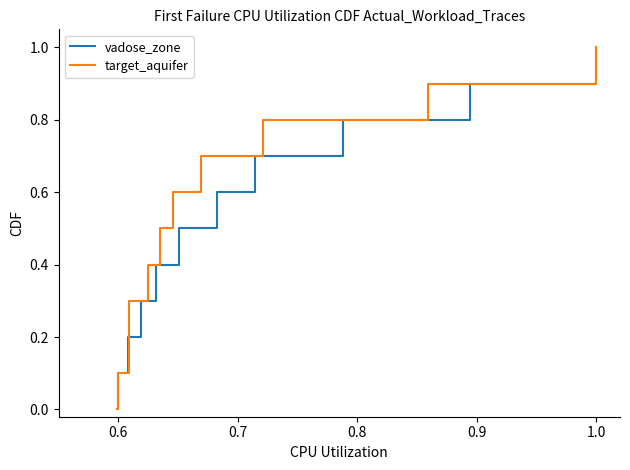

What is the average value of the vadose_zone series?

0.5